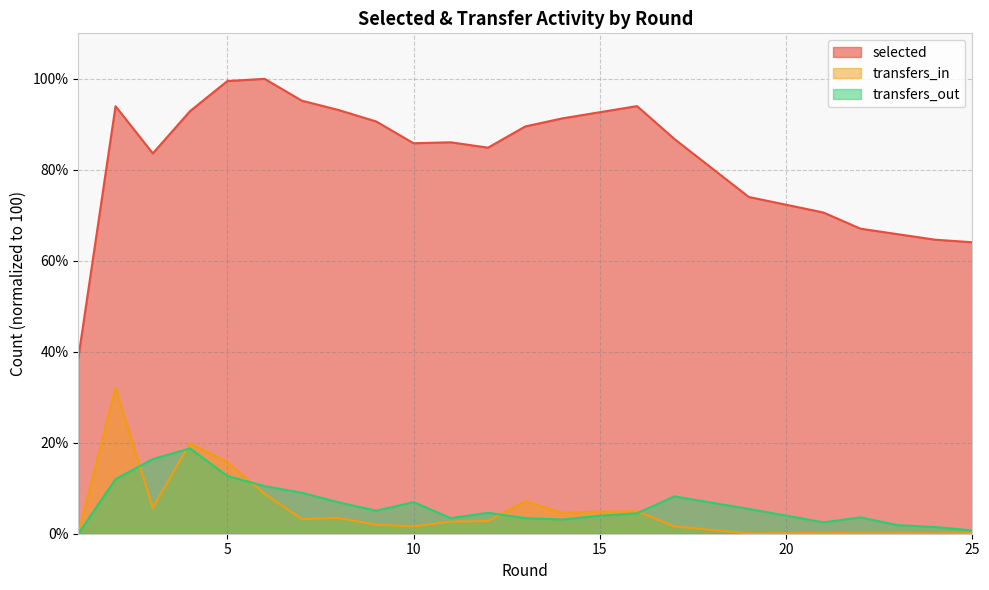

How many values in the transfers_in series are below 2?

10